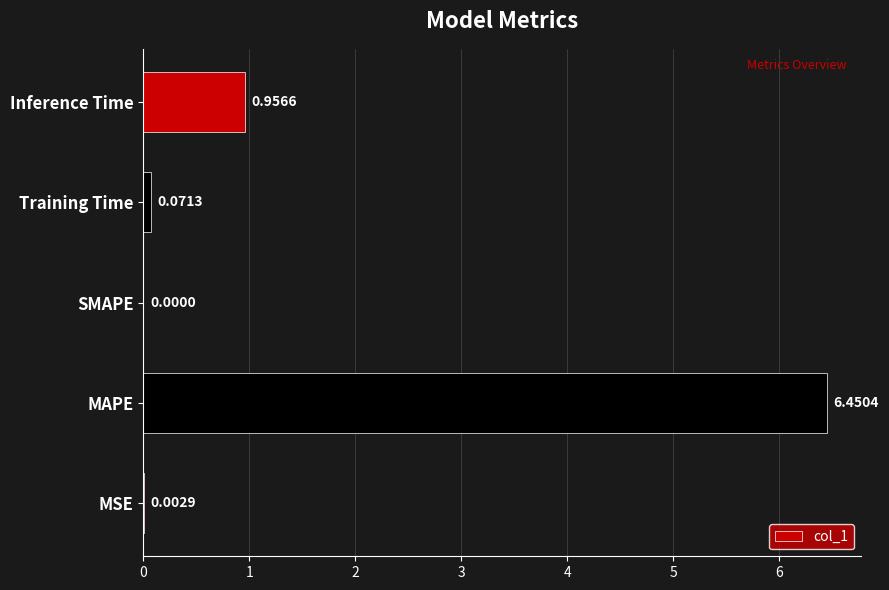

Which has a higher value, MSE or Inference Time?

Inference Time